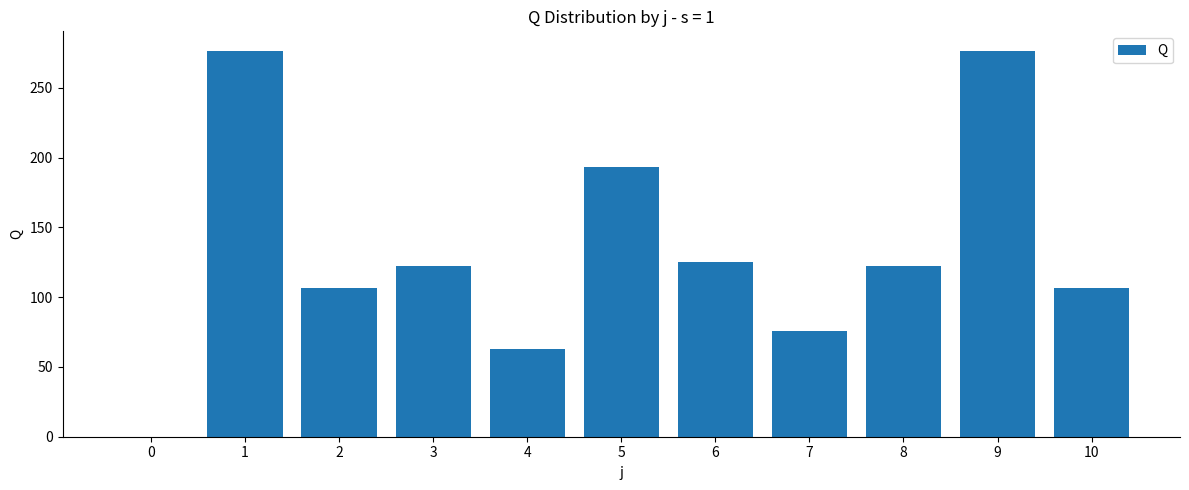

Reading left to right, list all the values displayed in this chart.

0=0.0	1=276.6	2=106.5	3=122.0	4=62.9	5=193.3	6=124.9	7=75.5	8=122.0	9=276.6	10=106.5